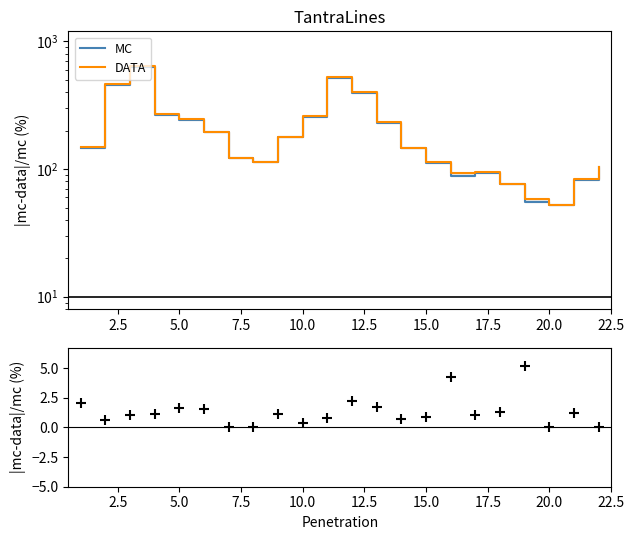

Which series has the widest spread of Y values?

DATA